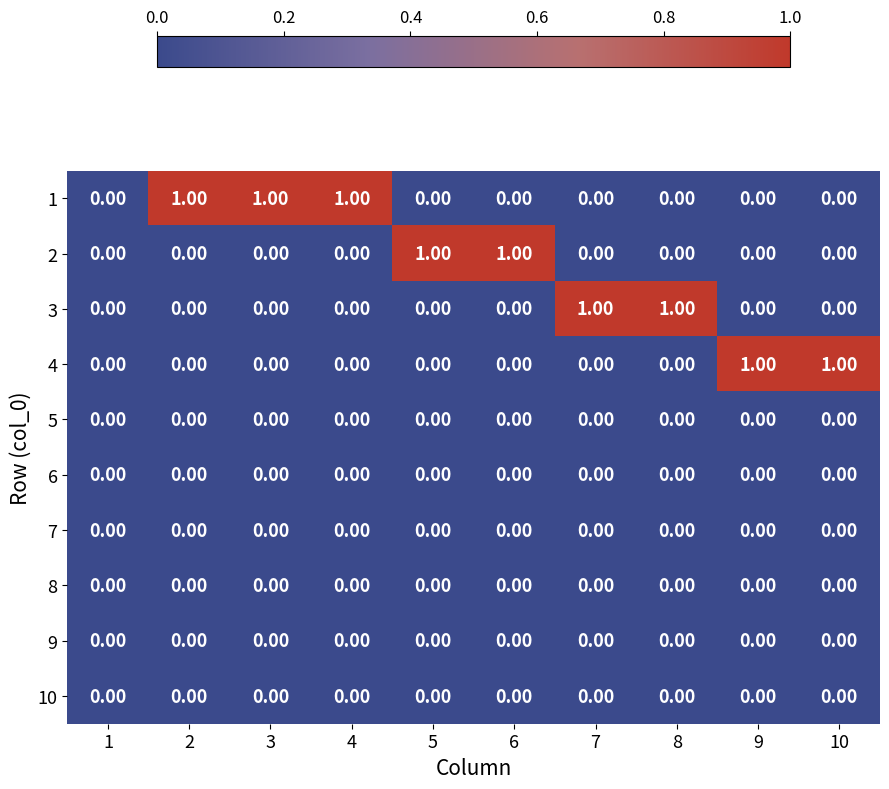

How many distinct data groups are displayed?

10